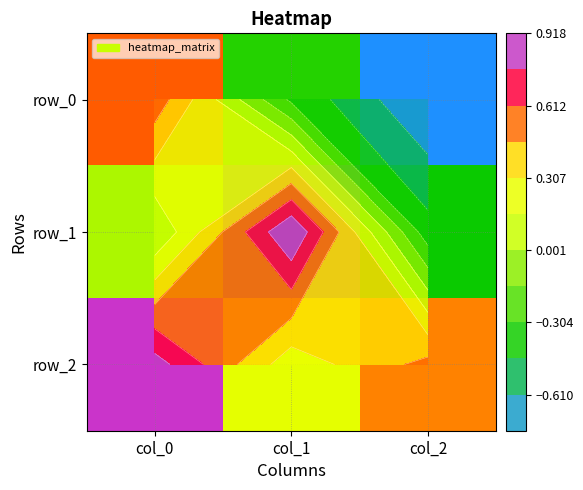

Rank the series by their average value, from lowest to highest.

row_0, row_1, row_2